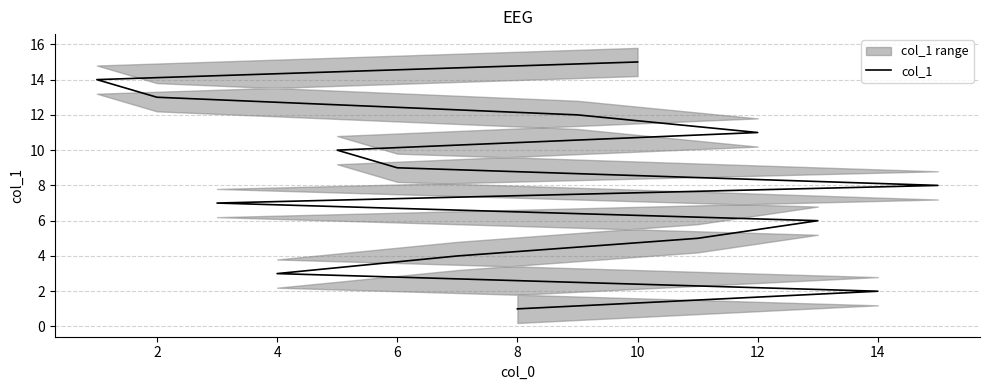

The value at 6 is 6. True or false?

False